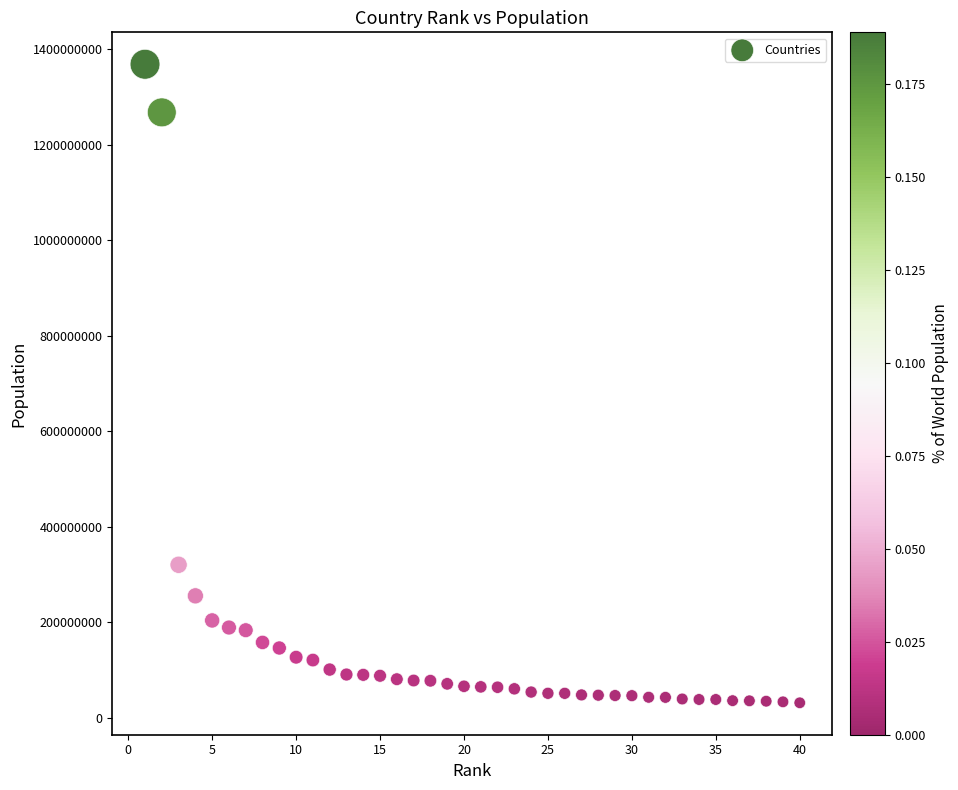

What Y value in the scatter plot is closest to 700045709?

320529000